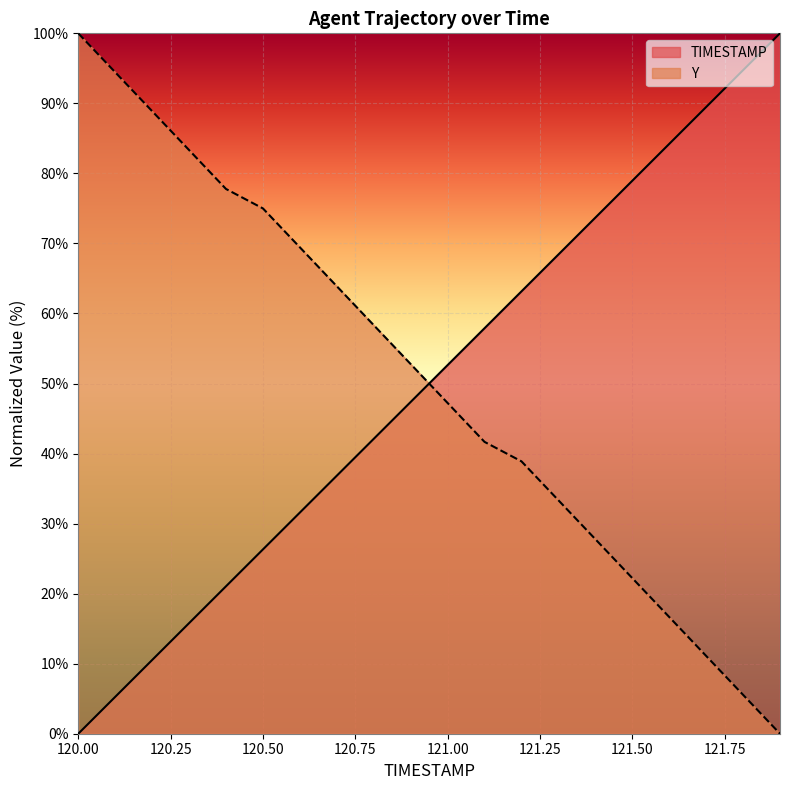

Between 120.4 and 121.9, which is larger?

121.9